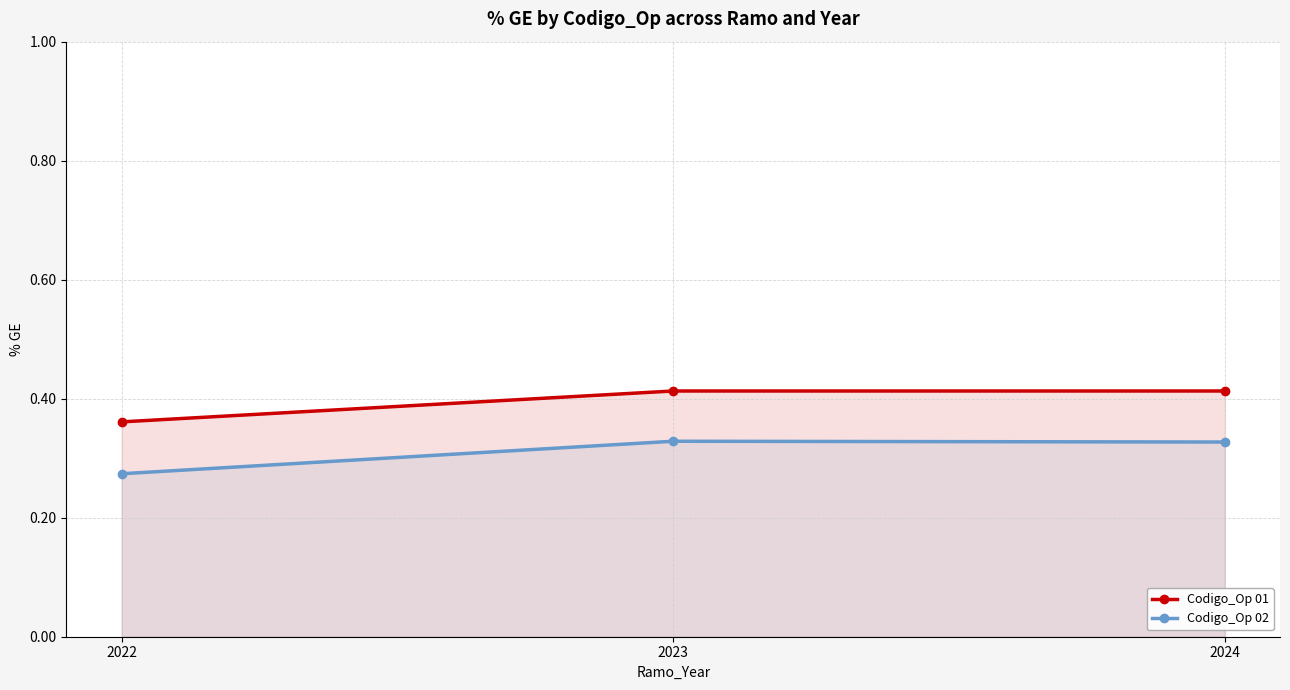

Reading left to right, transcribe all the data shown in this chart.

Codigo_Op 01: 2022=0.4	2023=0.4	2024=0.4
Codigo_Op 02: 2022=0.3	2023=0.3	2024=0.3